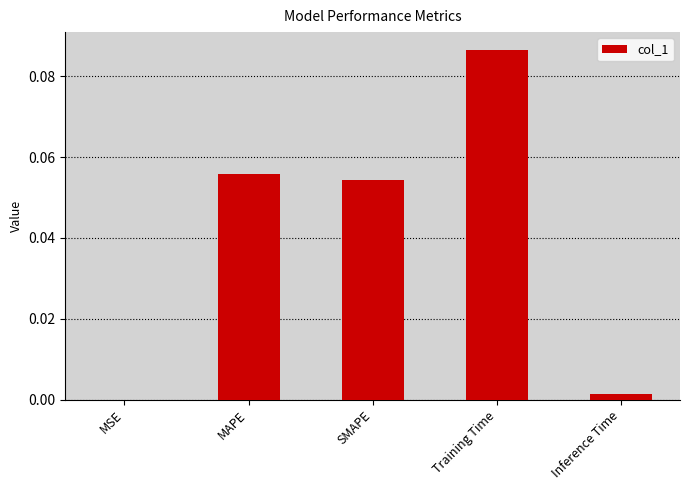

Is it true that the value at MSE is 0.0?

True